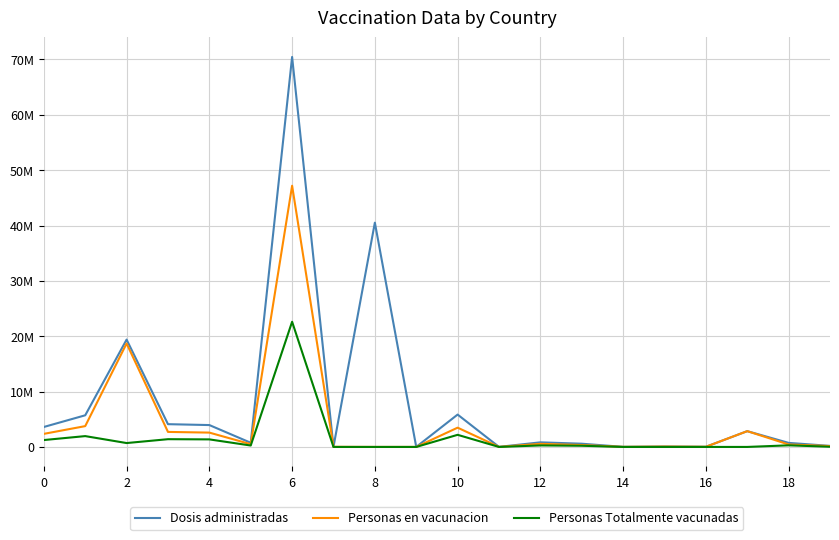

Rank the series by their average value, from lowest to highest.

Personas Totalmente vacunadas, Personas en vacunacion, Dosis administradas